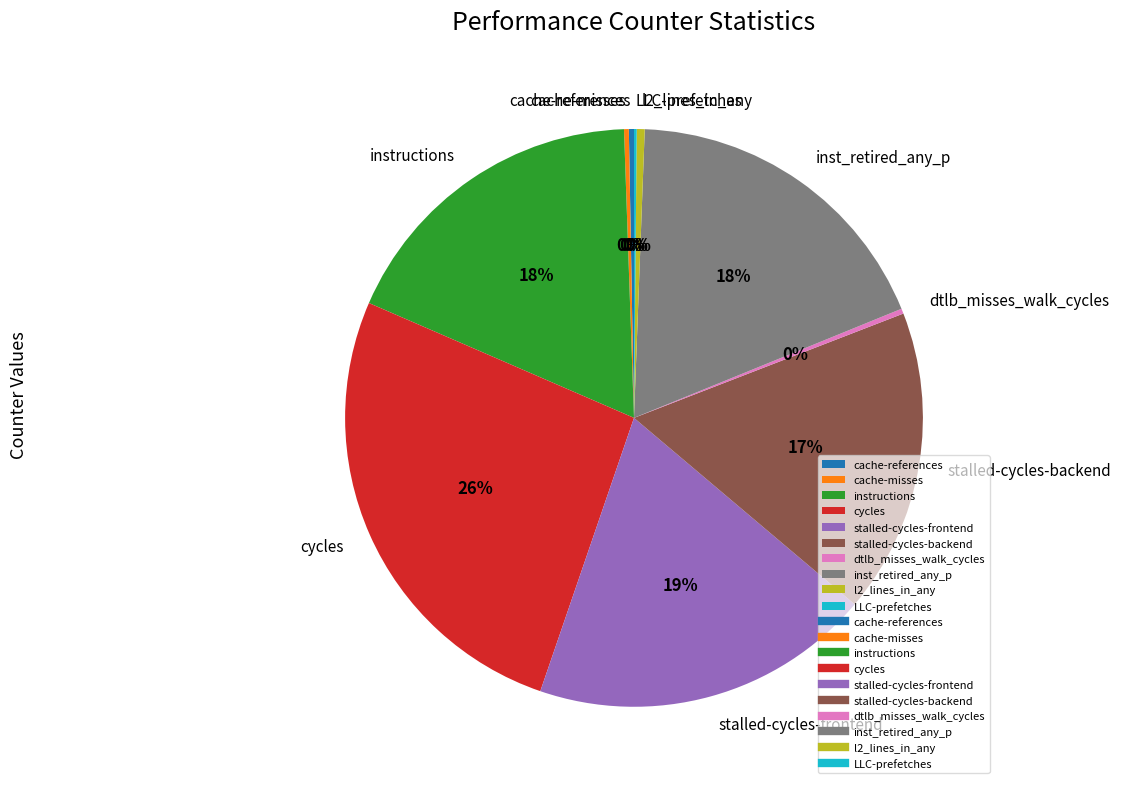

True or false: instructions accounts for 18% of the total.

True